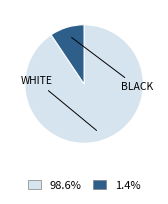

Does any single category account for the majority?

Yes